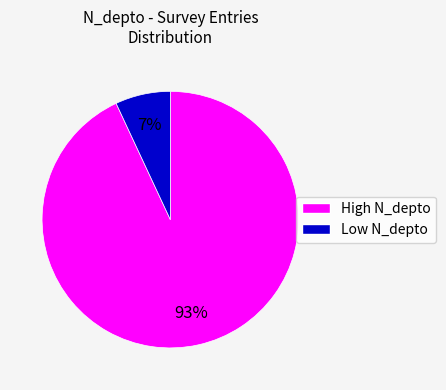

Is there a majority slice in this chart?

Yes